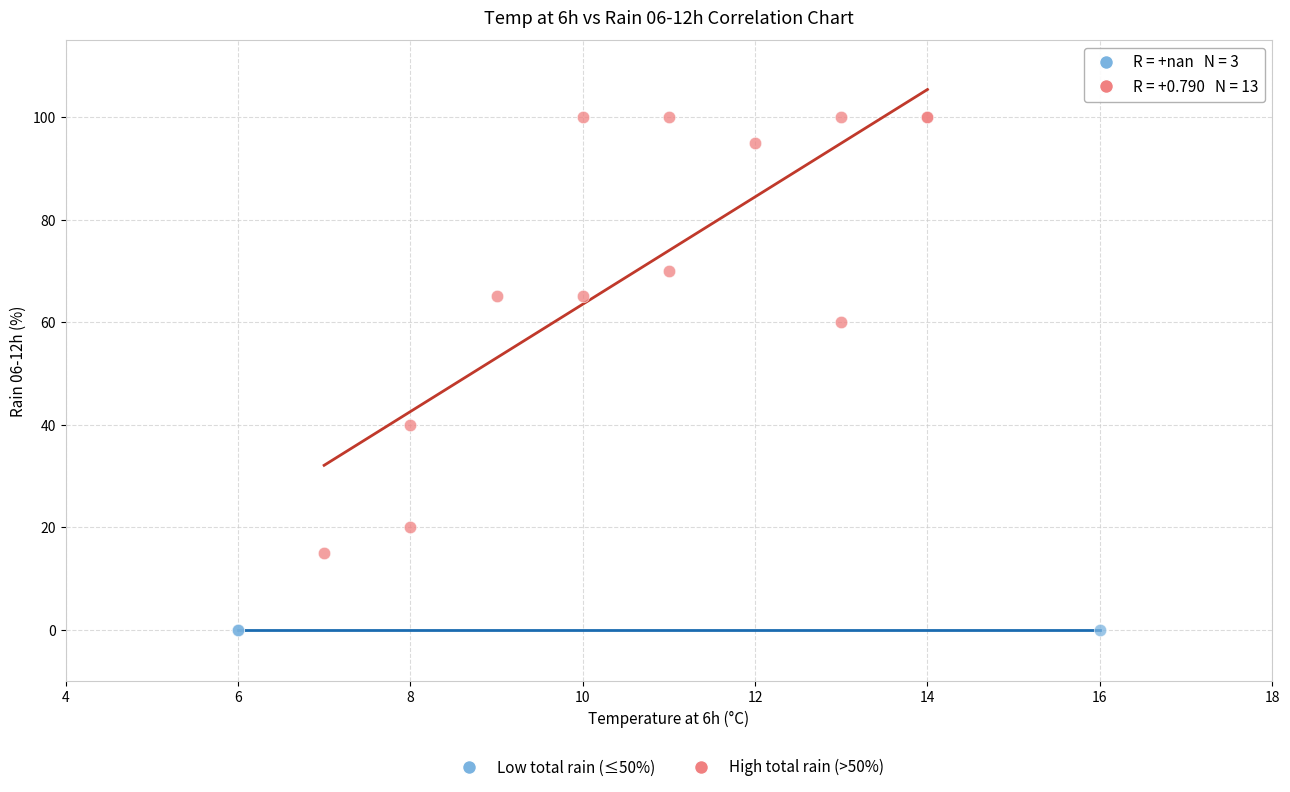

Which series contains the highest Y value?

High total rain (>50%)